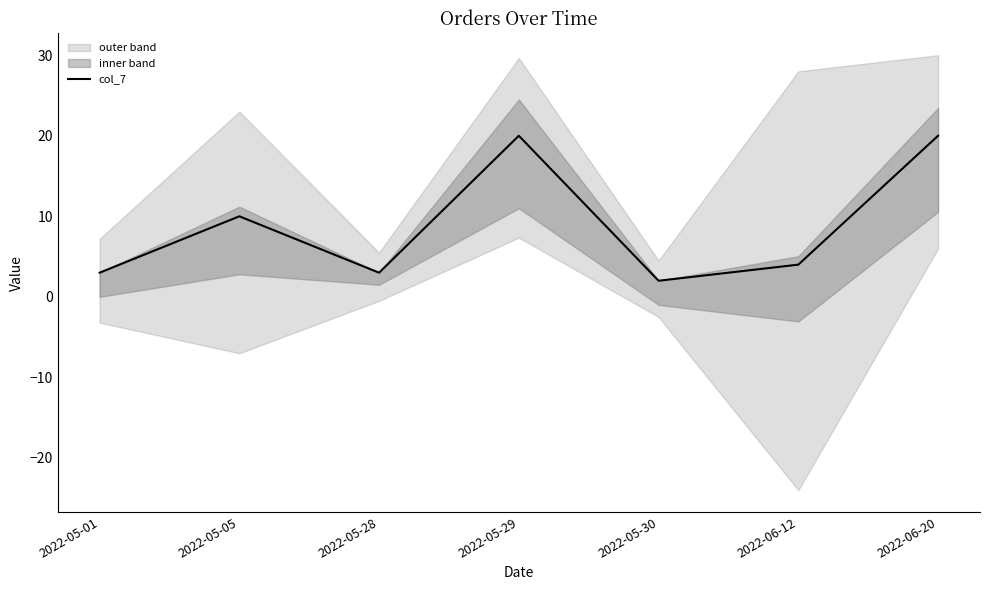

Count the number of categories in the chart.

7